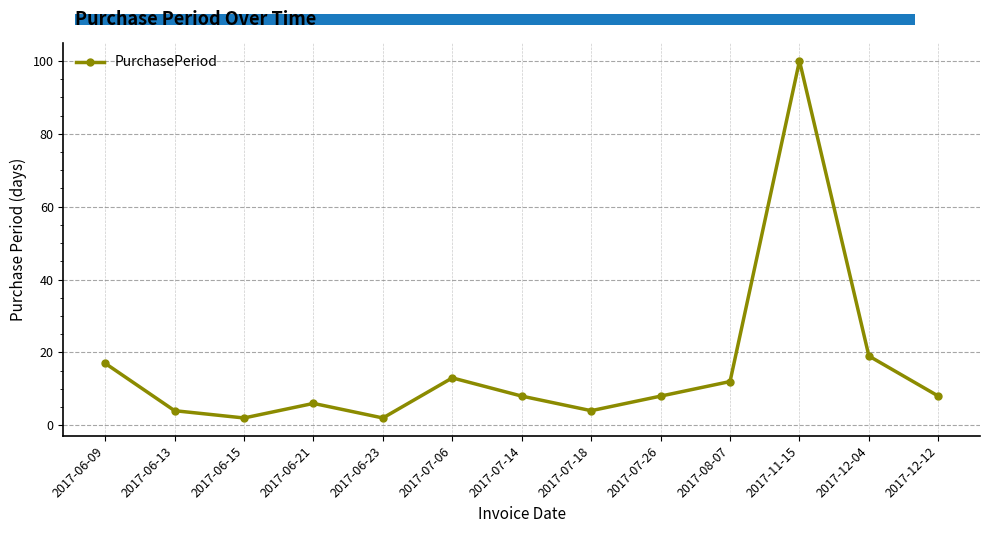

What is the change in value from 2017-06-09 to 2017-07-06?

-4